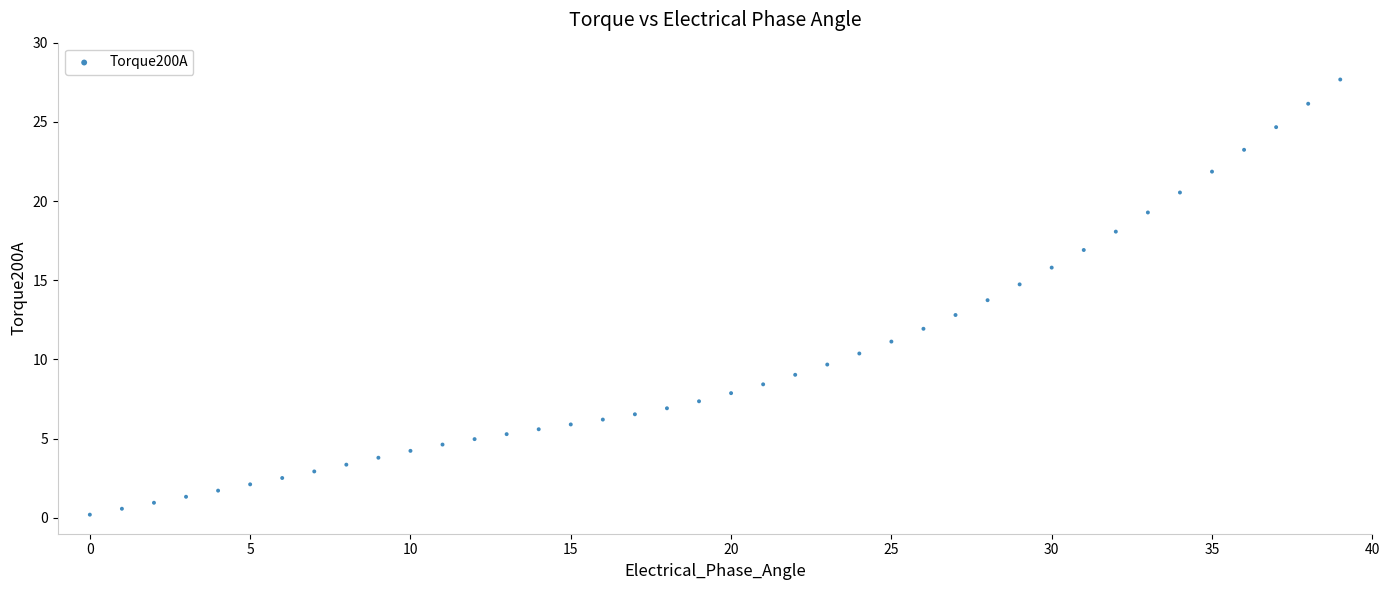

What is the range of Y values (max minus min)?

27.5